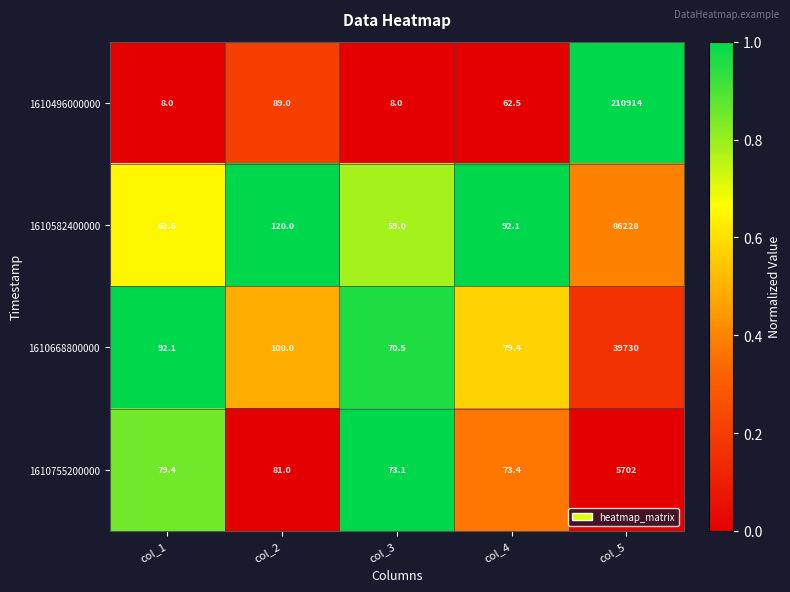

Reading left to right, transcribe all the data shown in this chart.

1610496000000: col_1=8.0	col_2=89.0	col_3=8.0	col_4=62.5	col_5=210914.0
1610582400000: col_1=62.6	col_2=120.0	col_3=59.0	col_4=92.1	col_5=86228.0
1610668800000: col_1=92.1	col_2=100.0	col_3=70.5	col_4=79.4	col_5=39730.0
1610755200000: col_1=79.4	col_2=81.0	col_3=73.1	col_4=73.4	col_5=5702.0